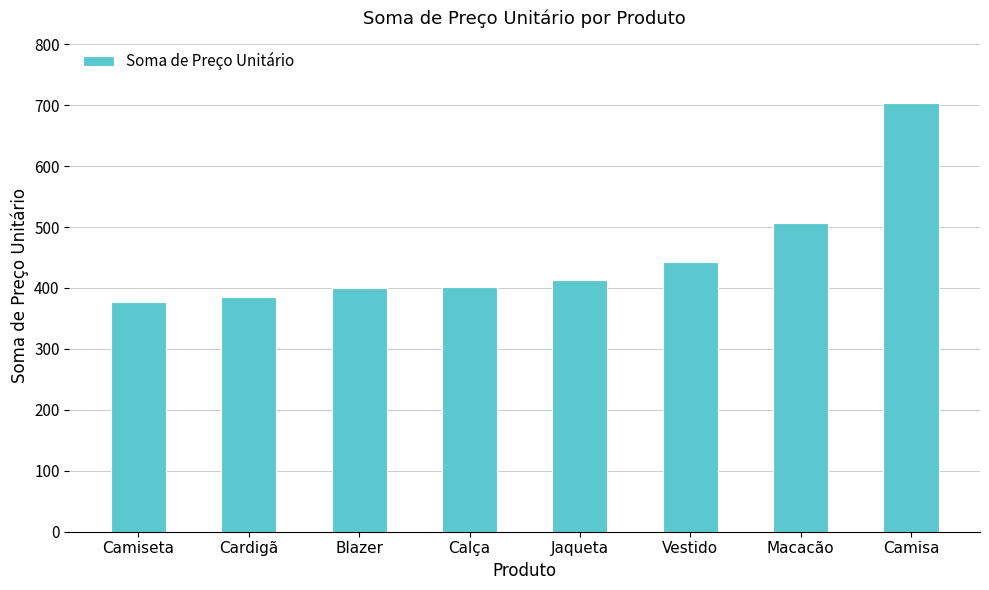

What is the change in value from Cardigã to Macacão?

+122